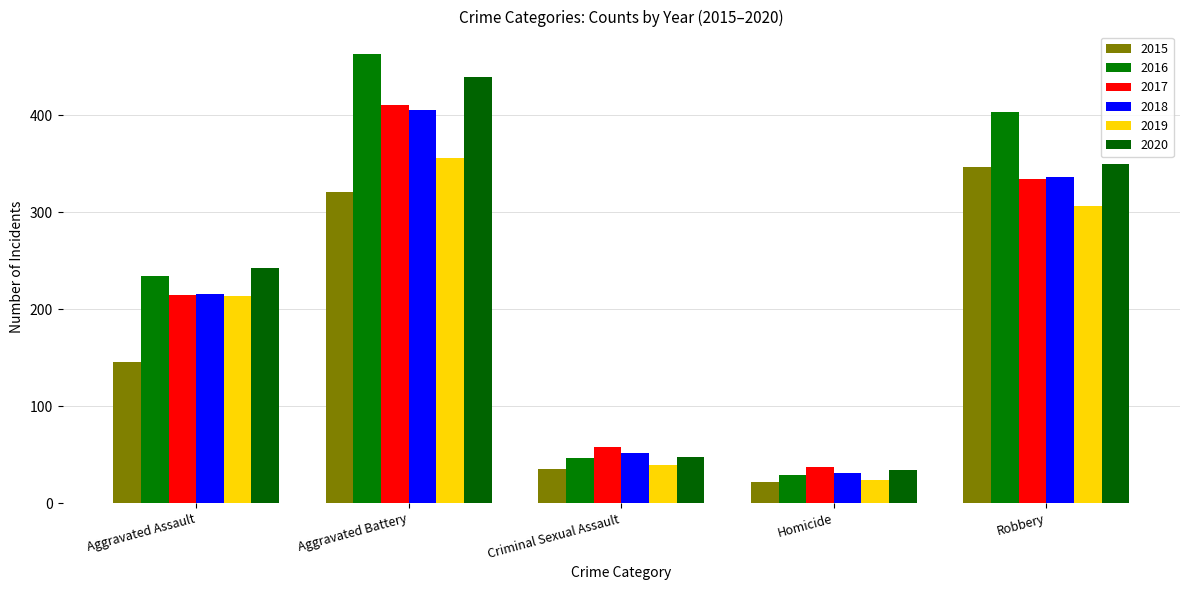

Which series has the largest total across all categories?

2016